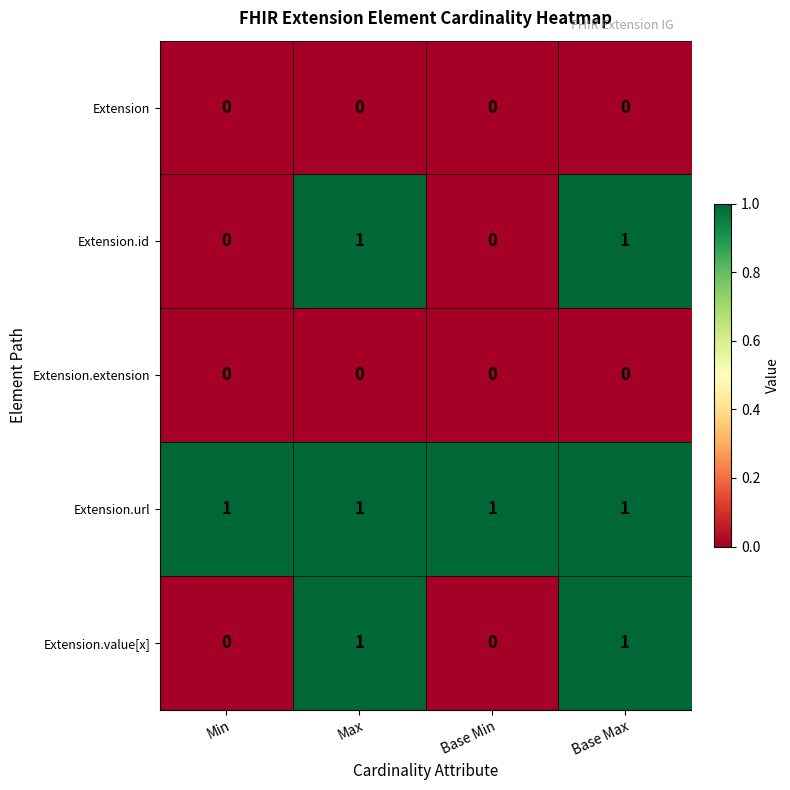

How many Extension.id values are between 0 and 1?

4